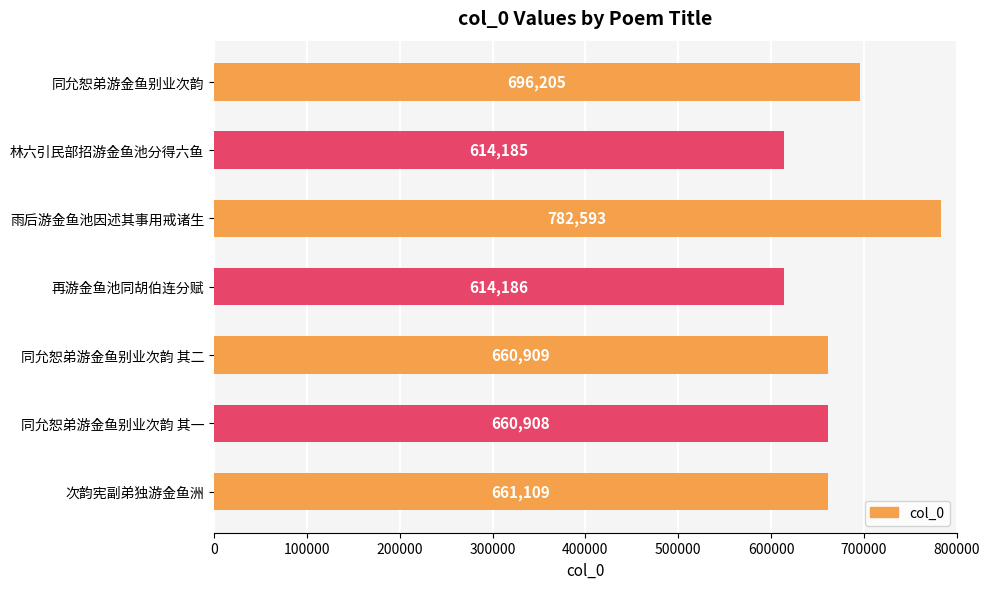

Between 同允恕弟游金鱼别业次韵 and 次韵宪副弟独游金鱼洲, which is larger?

同允恕弟游金鱼别业次韵